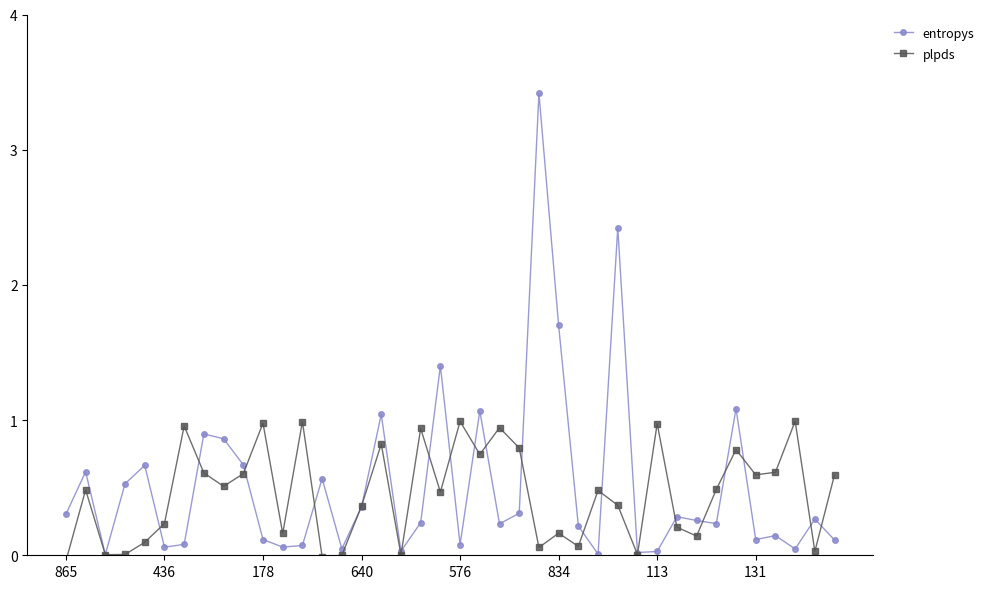

At 32, list the series in order from smallest to largest.

plpds, entropys